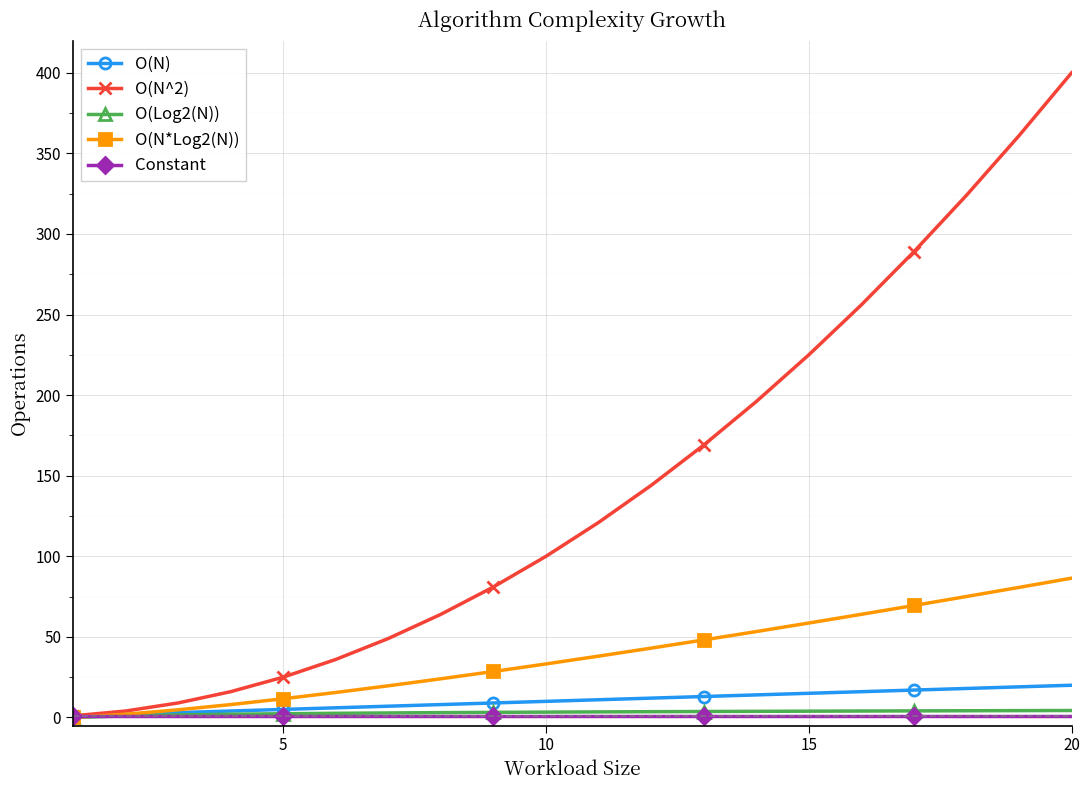

What is the average value of the O(N^2) series?

143.5